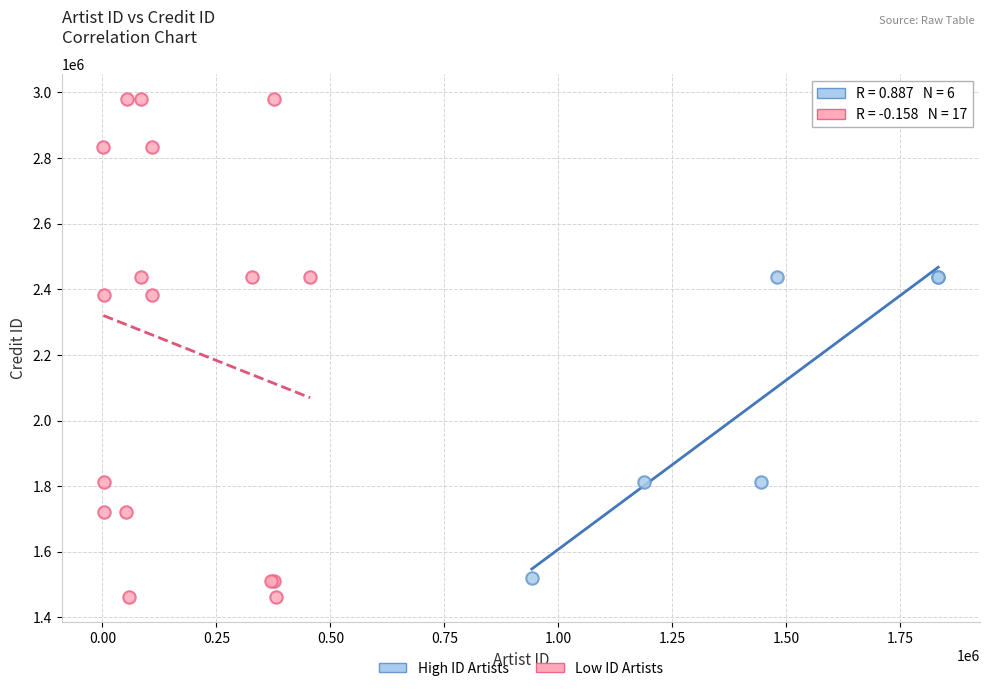

Which series has the largest Y range (max minus min)?

Low ID Artists